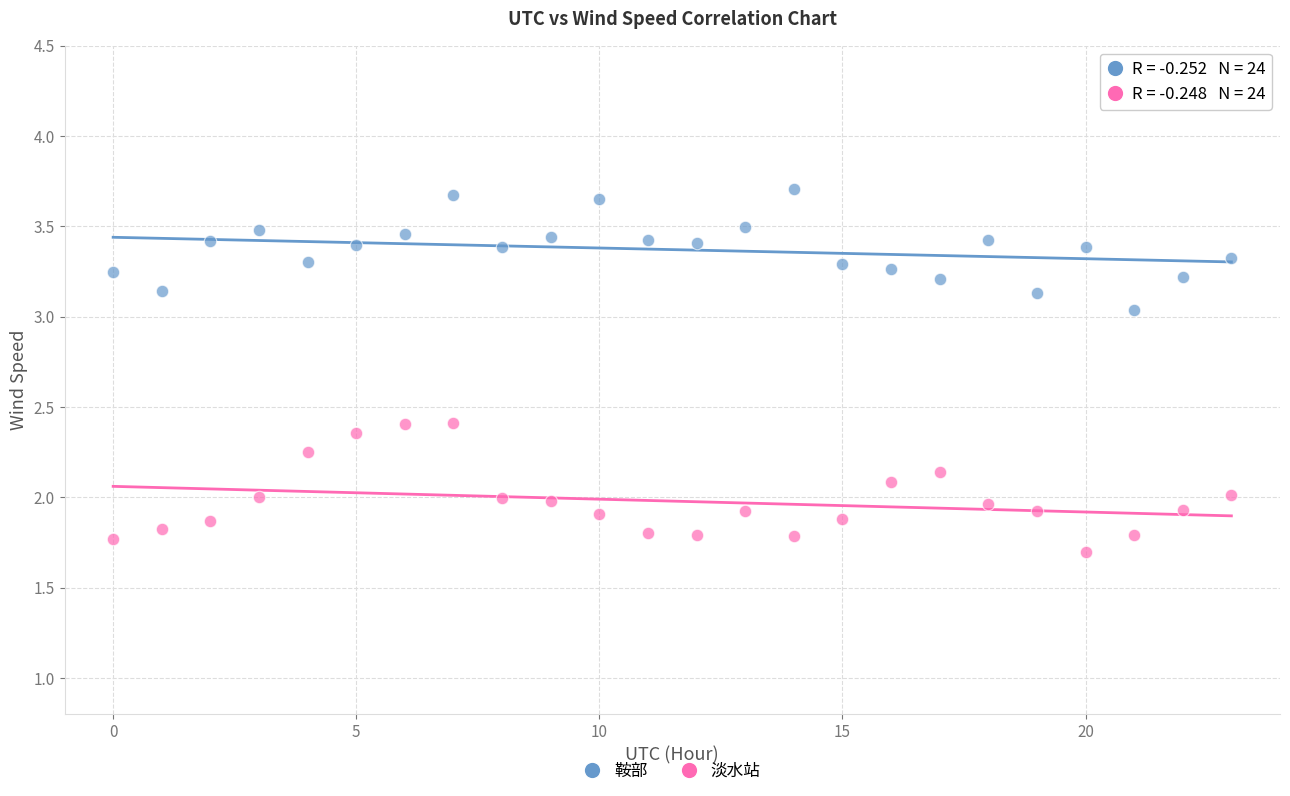

Which series reaches the maximum Y coordinate?

鞍部